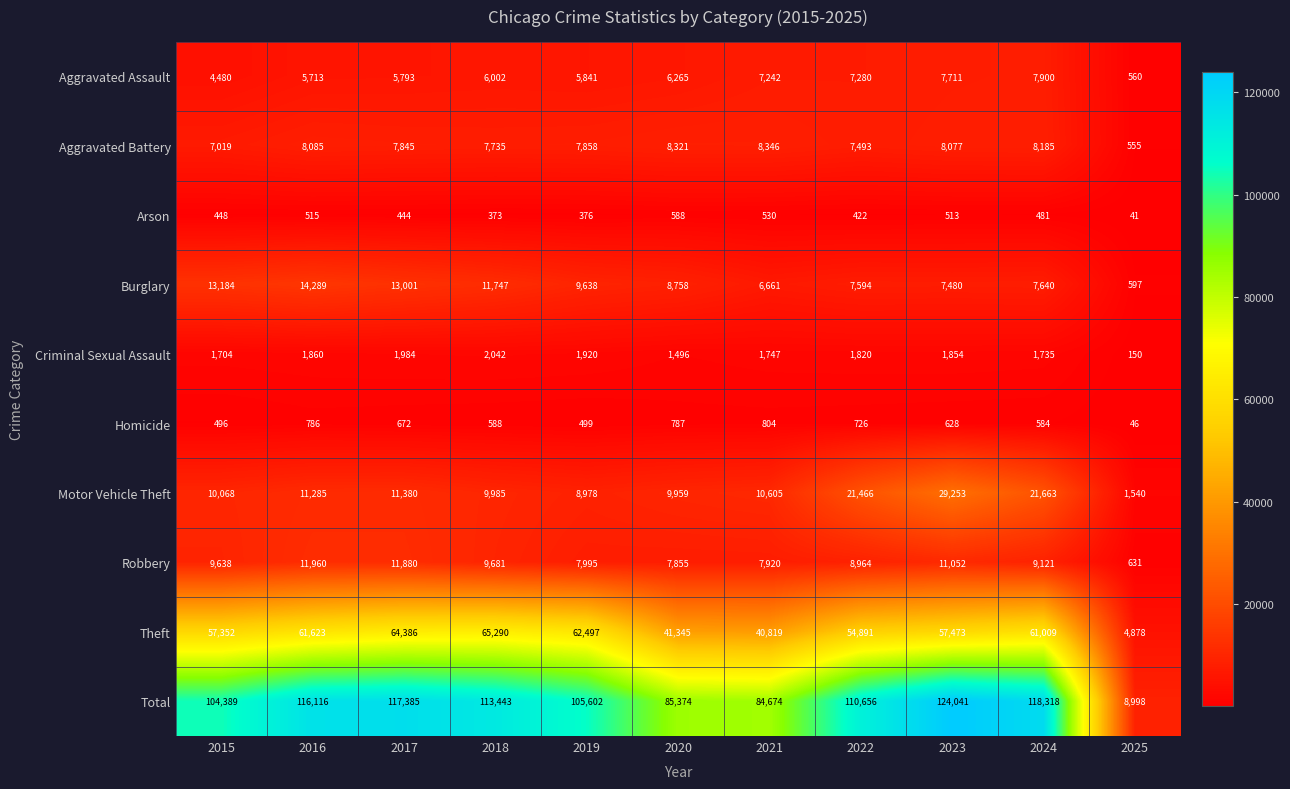

What is the sum of all Criminal Sexual Assault values?

18312